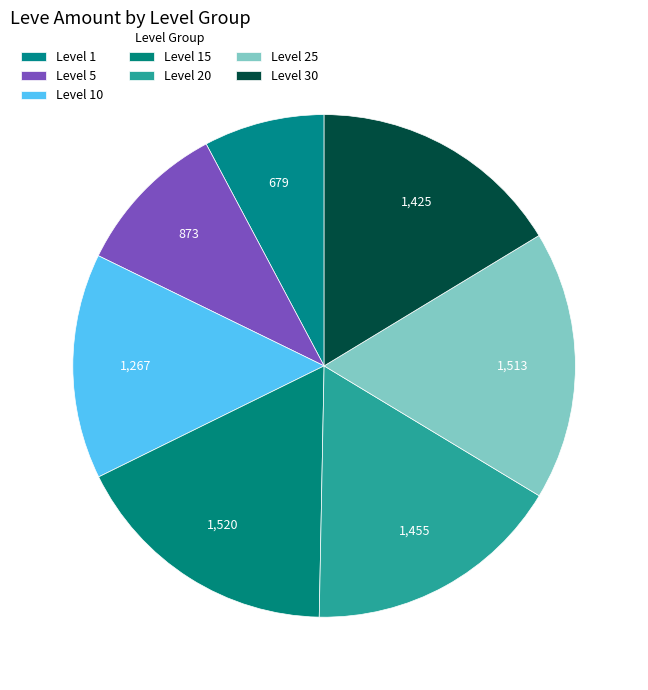

Which slice is the smallest?

Level 1